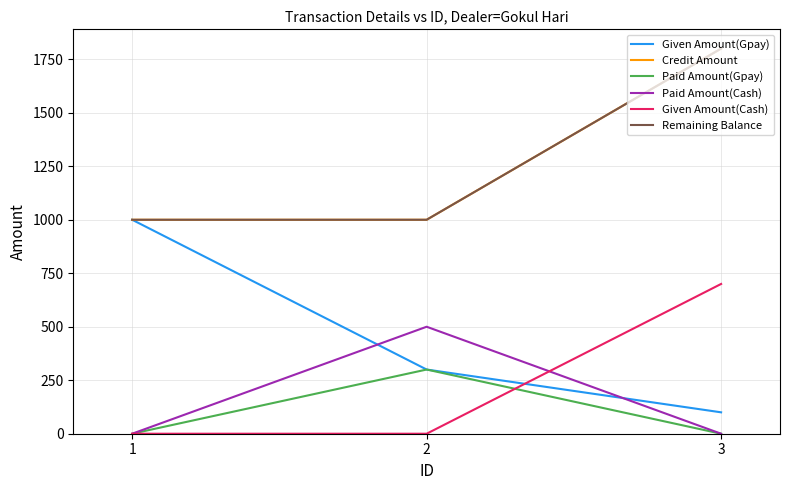

Reading left to right, what are all the values shown in this chart?

Given Amount(Gpay): 1000	300	100
Credit Amount: 1000	1000	1800
Paid Amount(Gpay): 0	300	0
Paid Amount(Cash): 0	500	0
Given Amount(Cash): 0	0	700
Remaining Balance: 1000	1000	1800